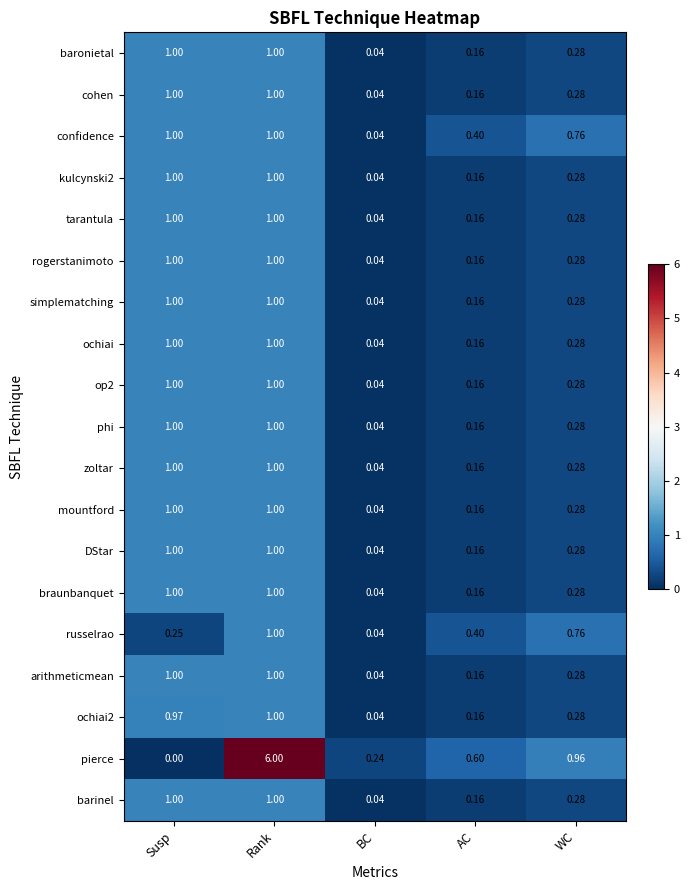

Which label corresponds to the largest value in the chart?

Rank